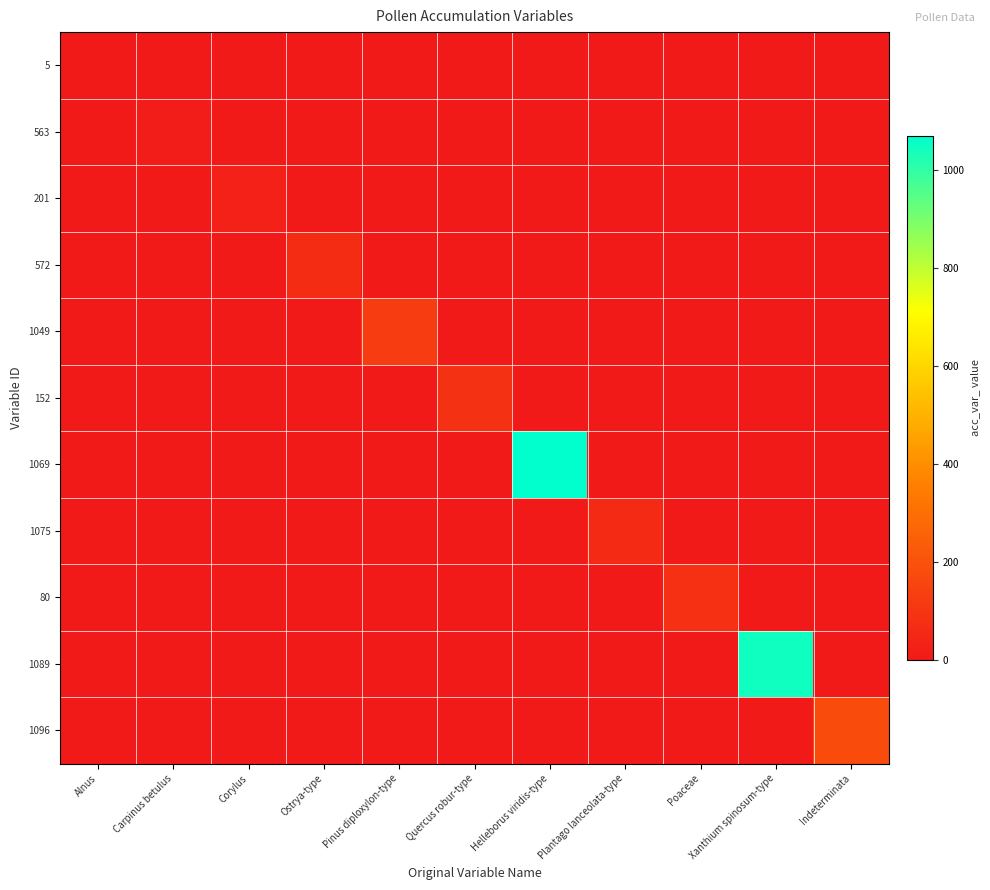

What is the difference between the highest and lowest values at Poaceae?

80